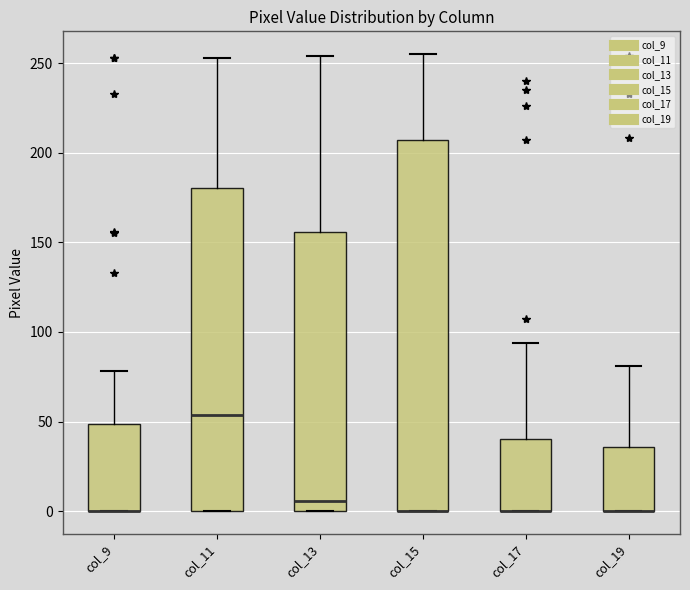

Where is the upper edge of the box for col_13 on the y-axis? The values are not printed on the chart, so give them approximately, as read against the axis.

155